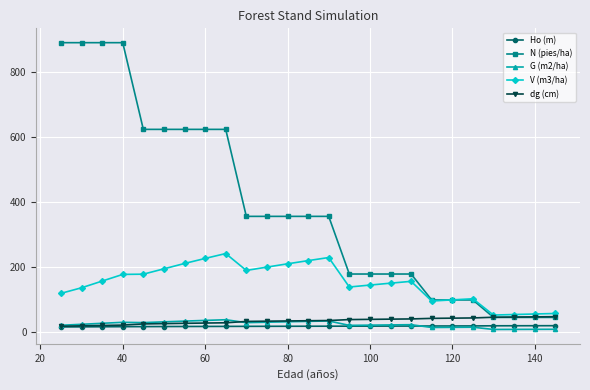

Which series has the largest total across all categories?

N (pies/ha)